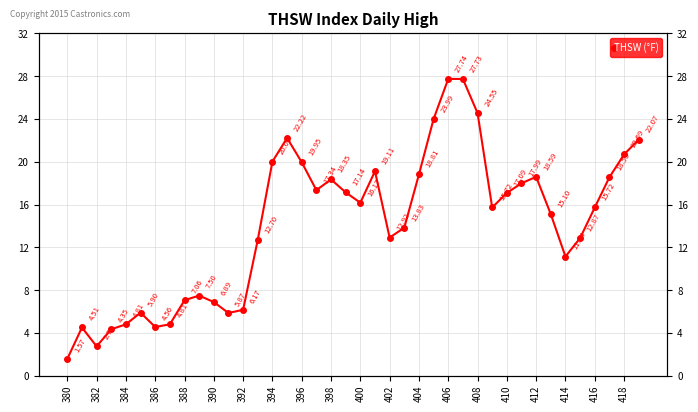

How many lines are shown in the chart?

1